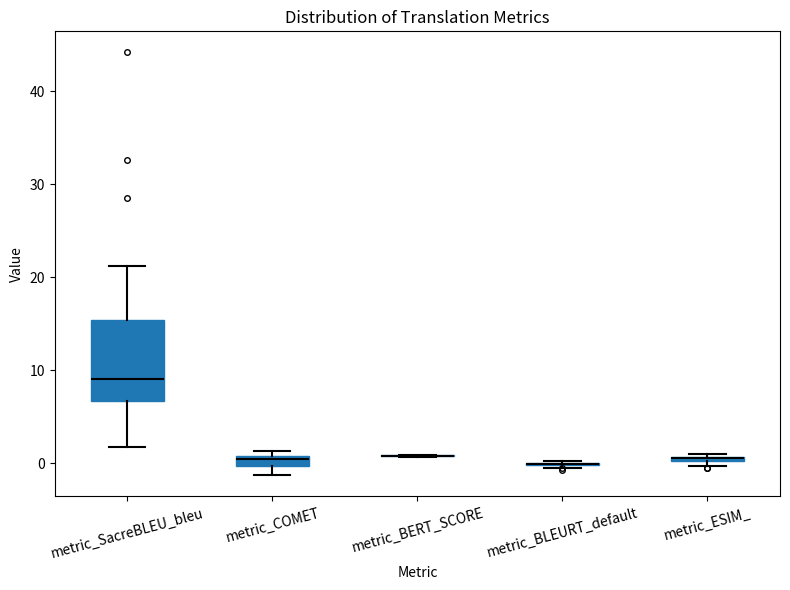

Where is the upper edge of the box for metric_SacreBLEU_bleu on the y-axis? The values are not printed on the chart, so give them approximately, as read against the axis.

15